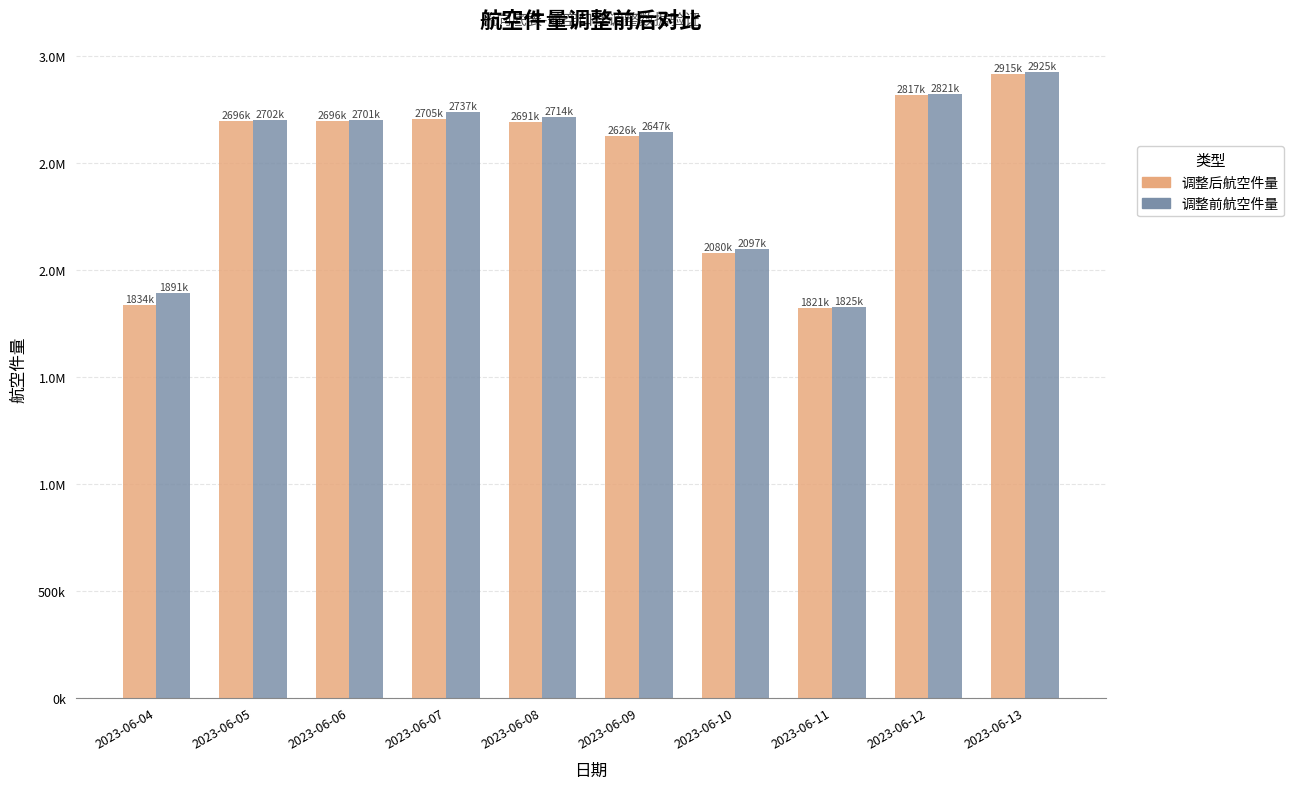

At which label is 调整后航空件量 closest to 2368504?

2023-06-09